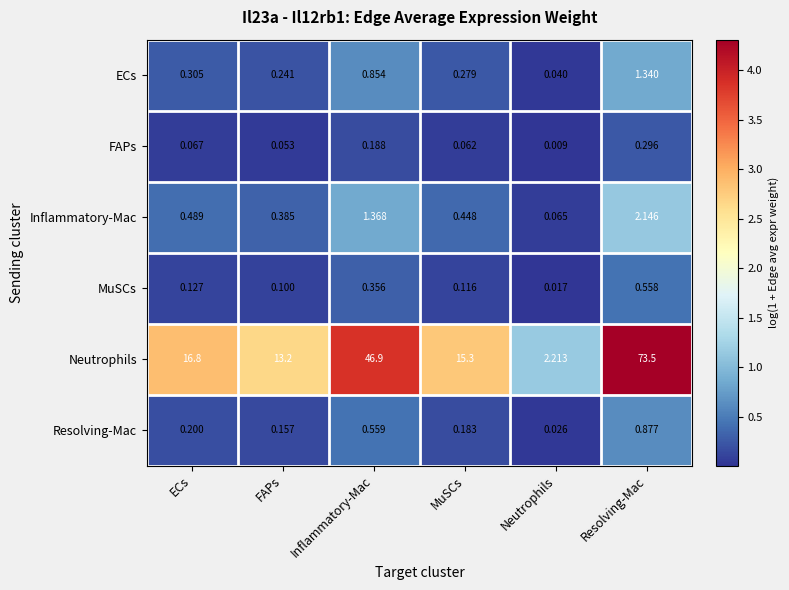

Rank the series at Inflammatory-Mac from lowest to highest value.

FAPs, MuSCs, Resolving-Mac, ECs, Inflammatory-Mac, Neutrophils